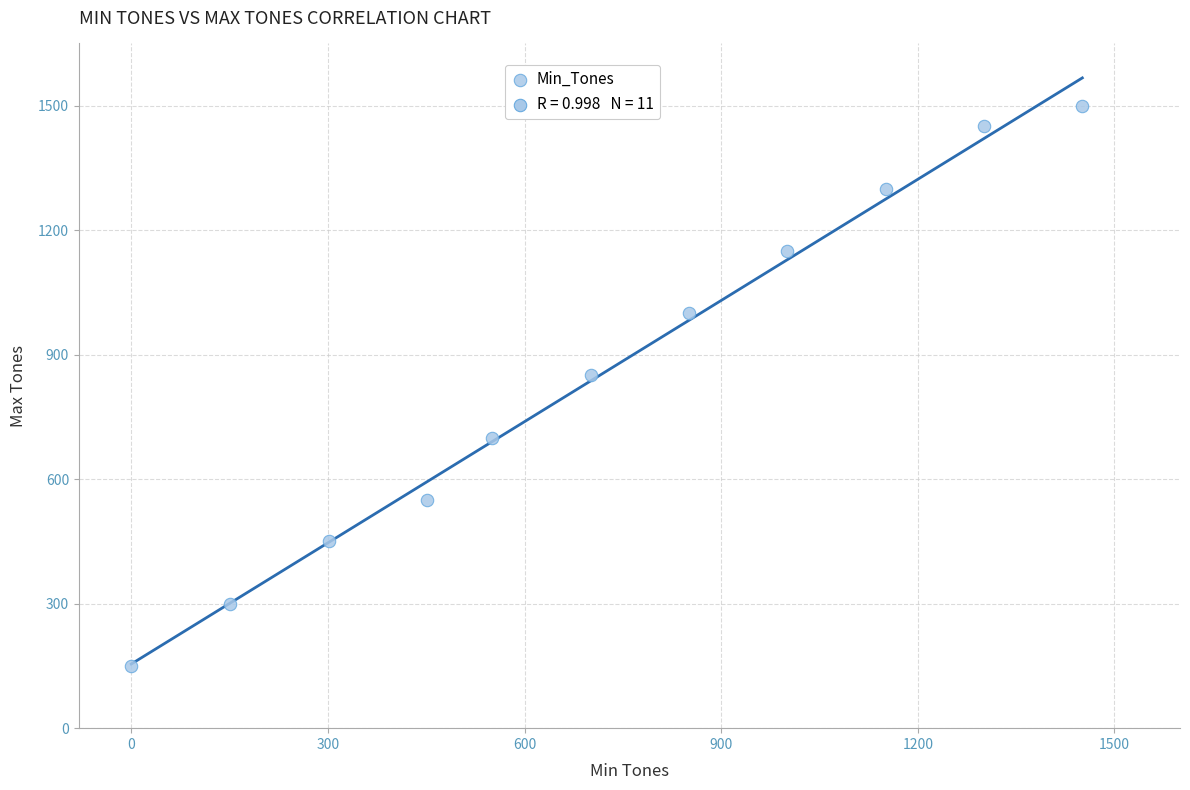

What Y value in the scatter plot is closest to 825?

850